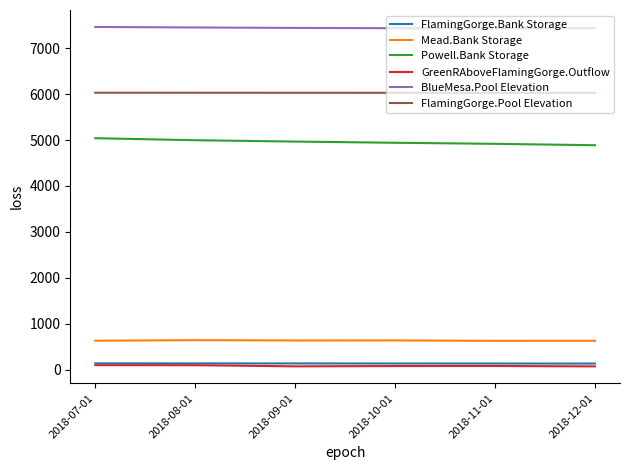

True or false: GreenRAboveFlamingGorge.Outflow and FlamingGorge.Pool Elevation cross at least once.

False